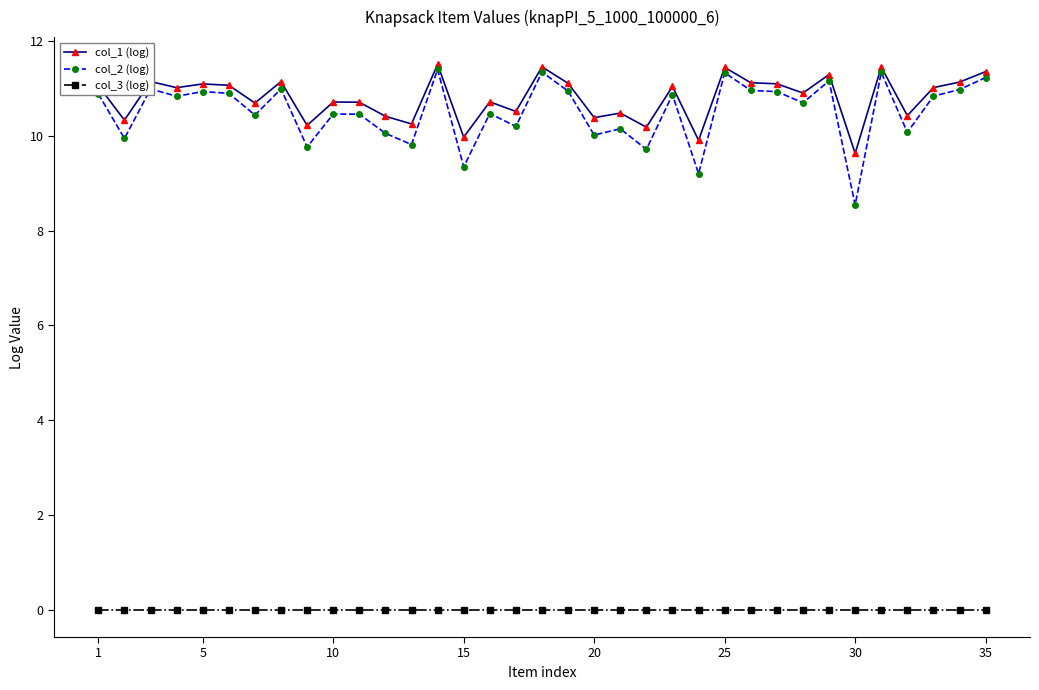

What is the difference between the maximum and minimum values in the col_2 (log) series?

2.9